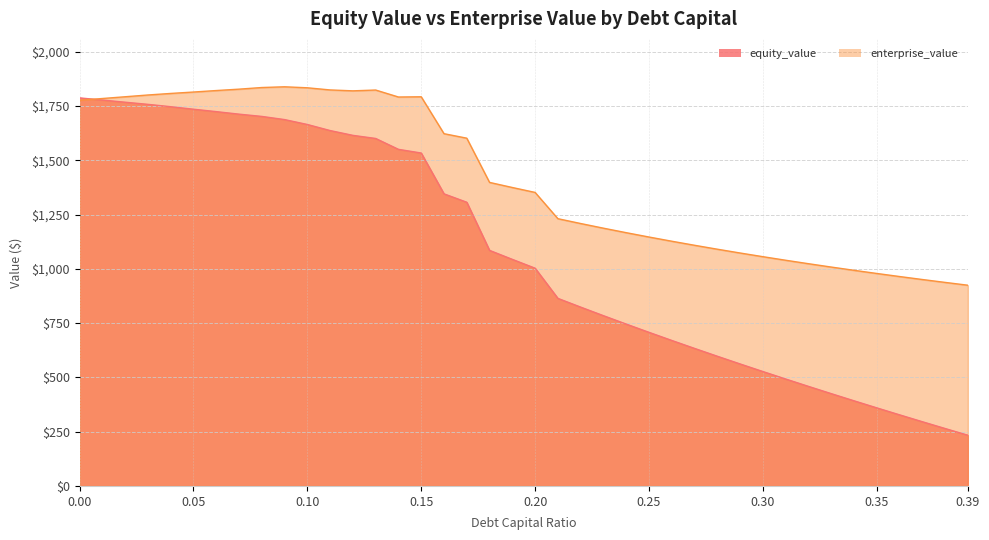

How many series are shown in this chart?

2